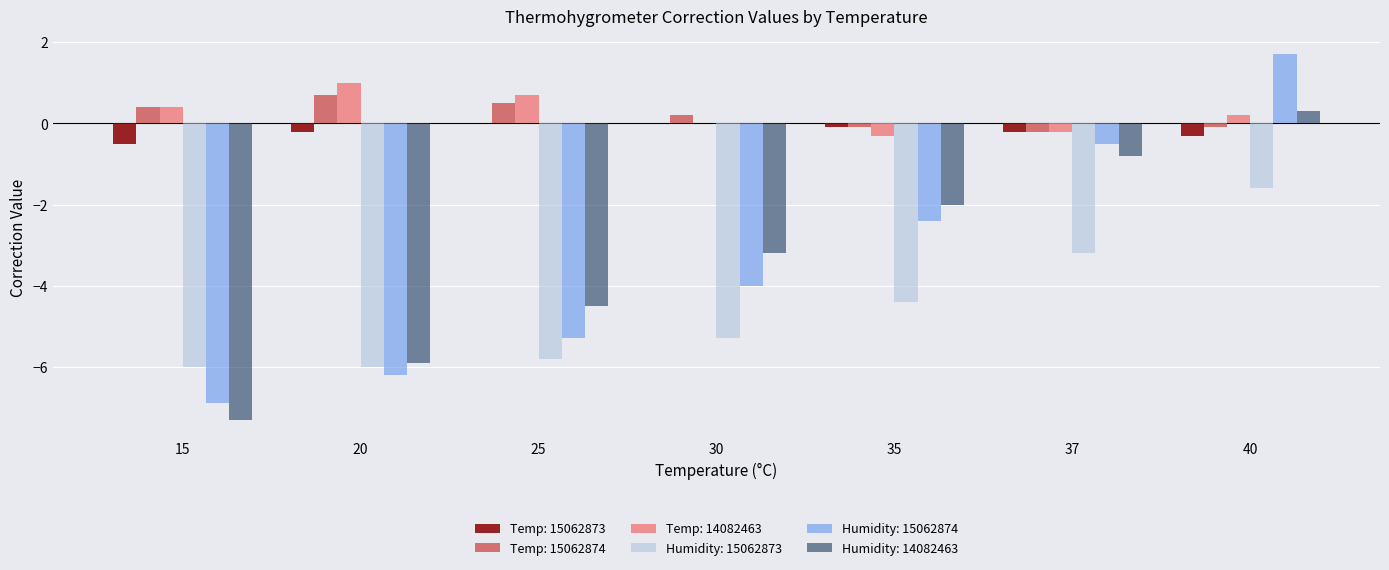

What is the sum of all Temp: 15062874 values?

1.4